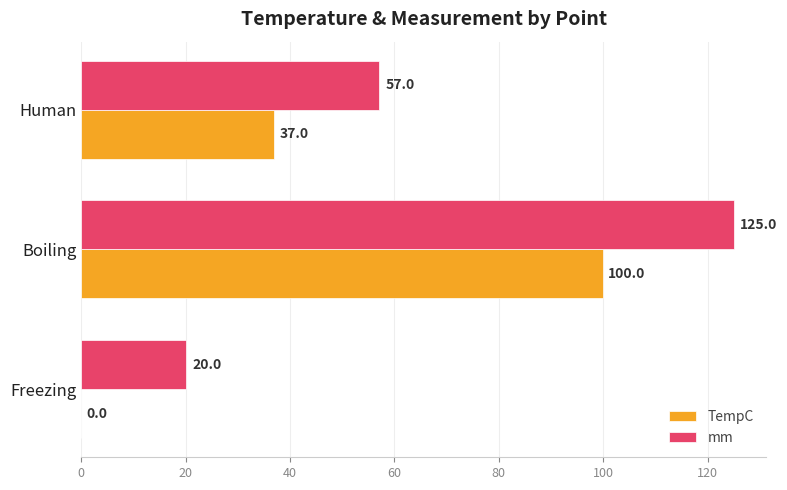

How many series are shown in this chart?

2